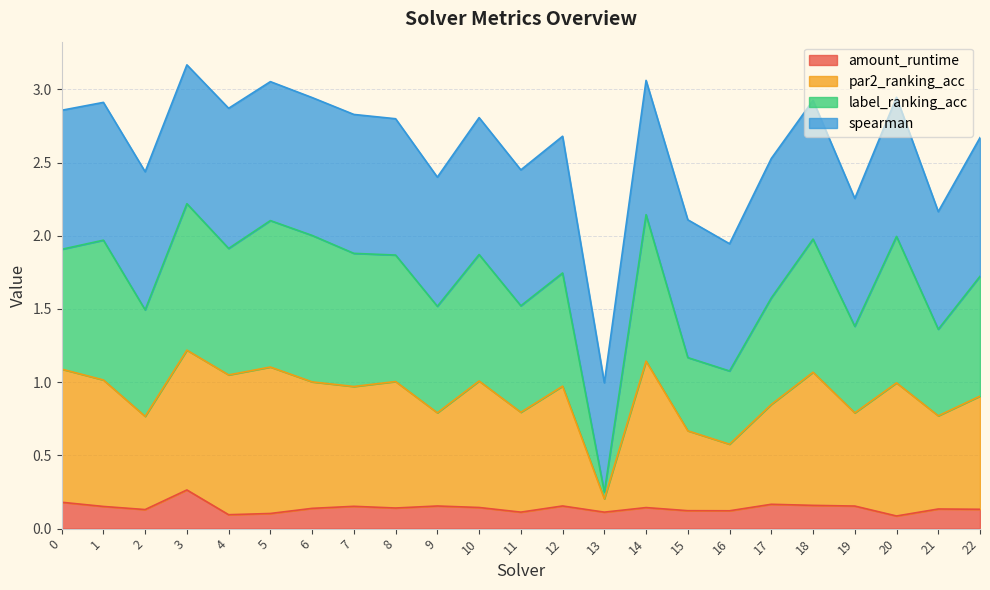

What is the value of the par2_ranking_acc point at the 20th from the left?

0.8